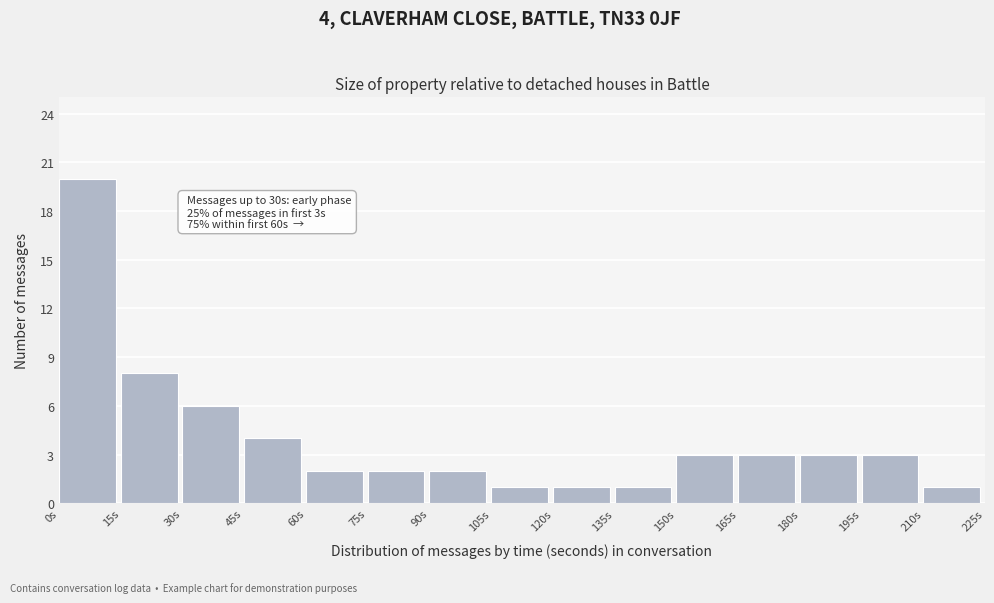

Which range on the x-axis has the tallest bar?

0 to 15